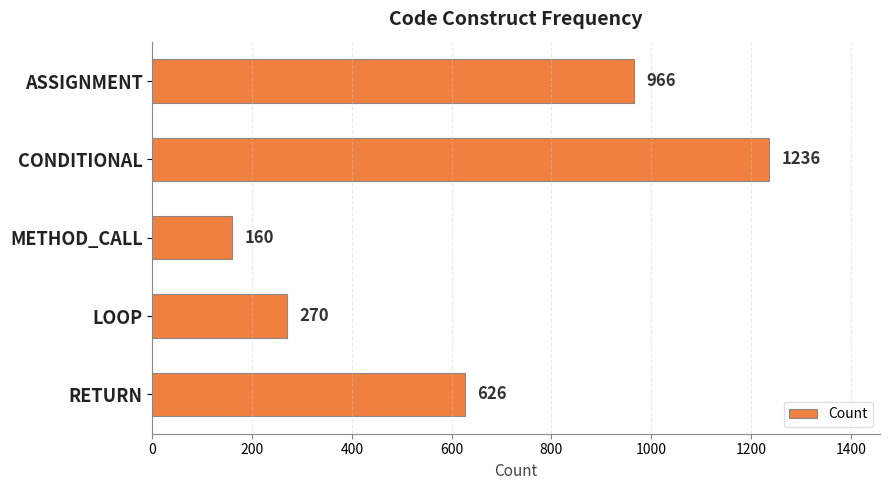

Is it true that the value at CONDITIONAL is 1710?

False